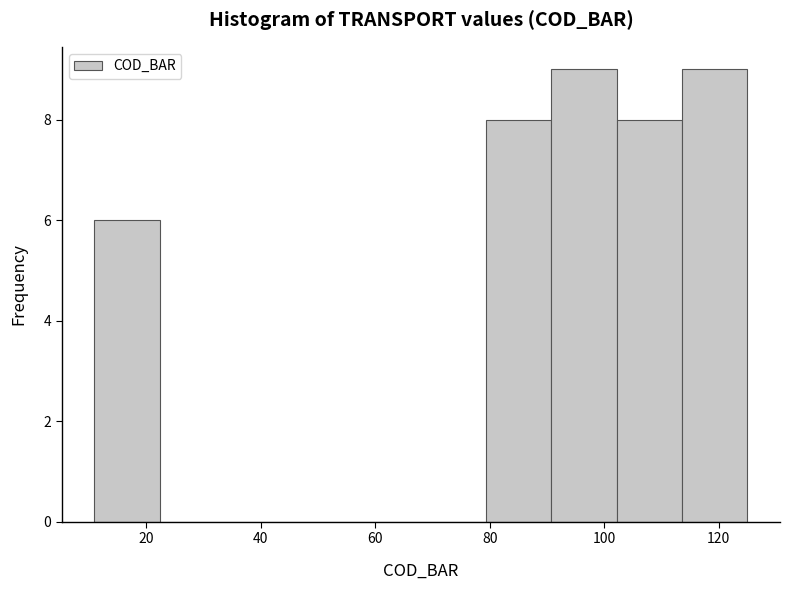

How tall is the bar that spans 113.6 to 125.0 on the x-axis? Neither the bar edges nor the heights are printed on the chart, so give them approximately, as read against the axes.

9